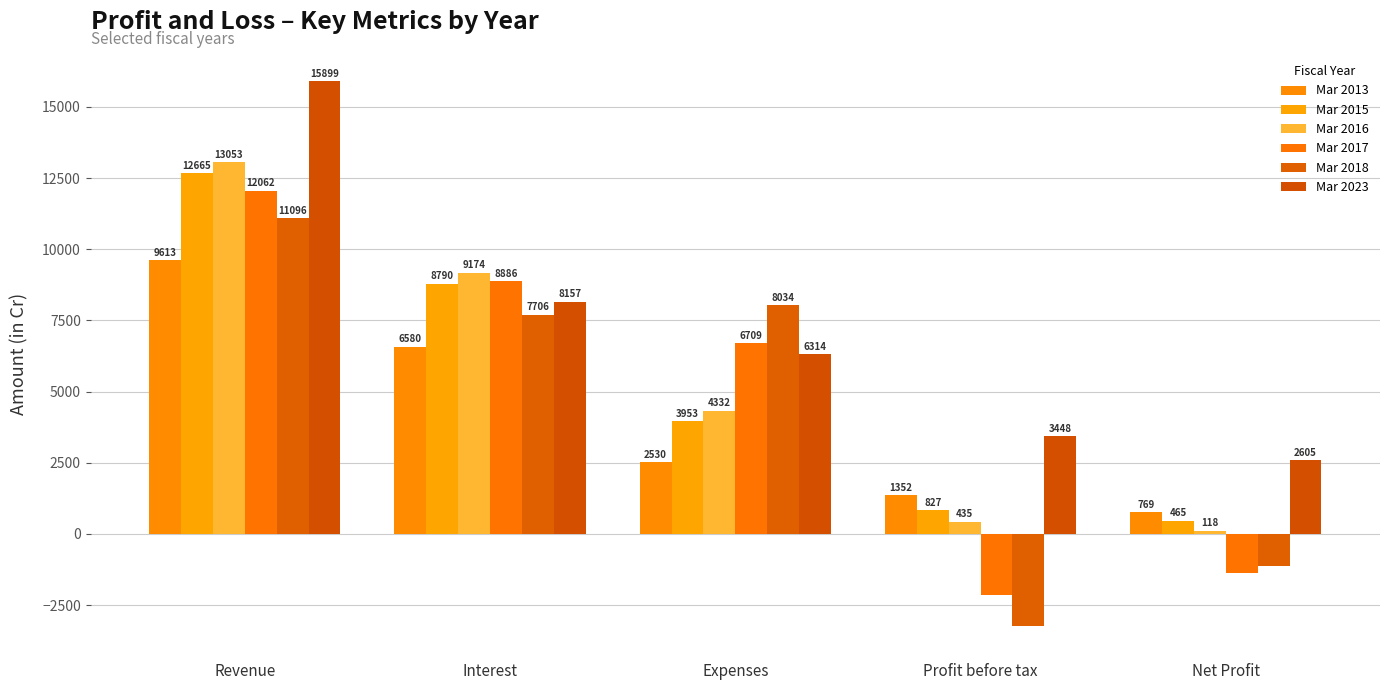

Where does the Mar 2017 series first go above 6709?

Revenue